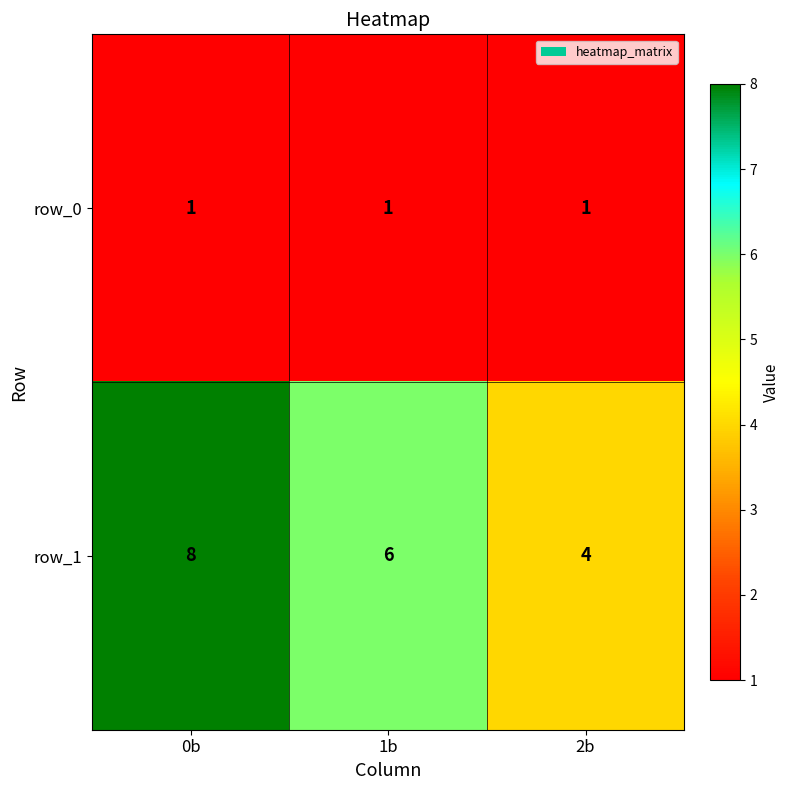

At which label does row_1 first exceed 6?

0b